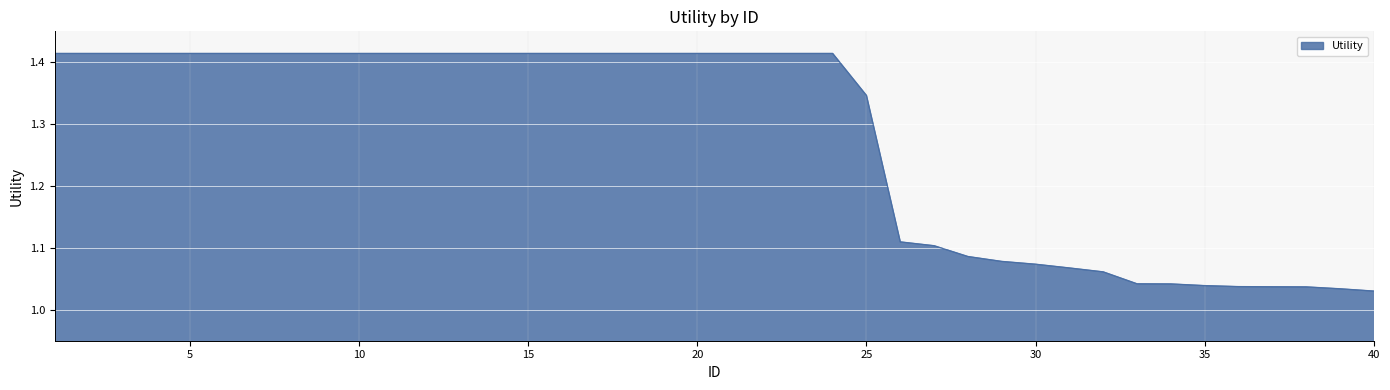

What is the difference between the maximum and minimum values?

0.4